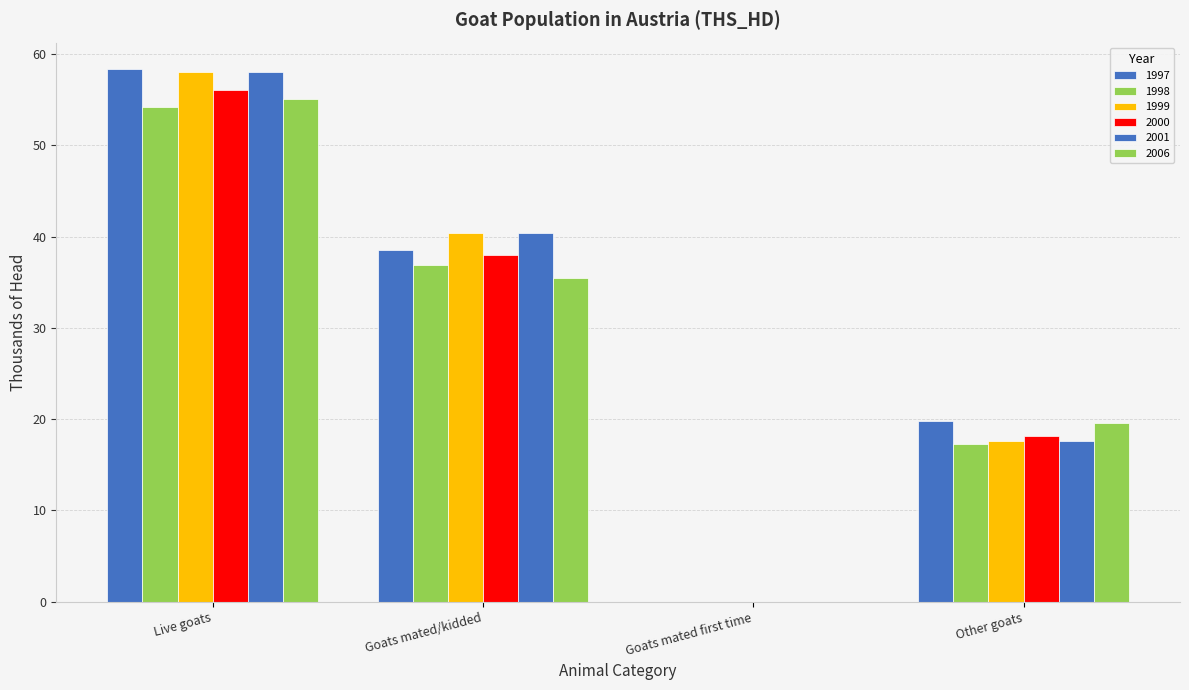

Which series changed the most between Goats mated first time and Other goats?

1997